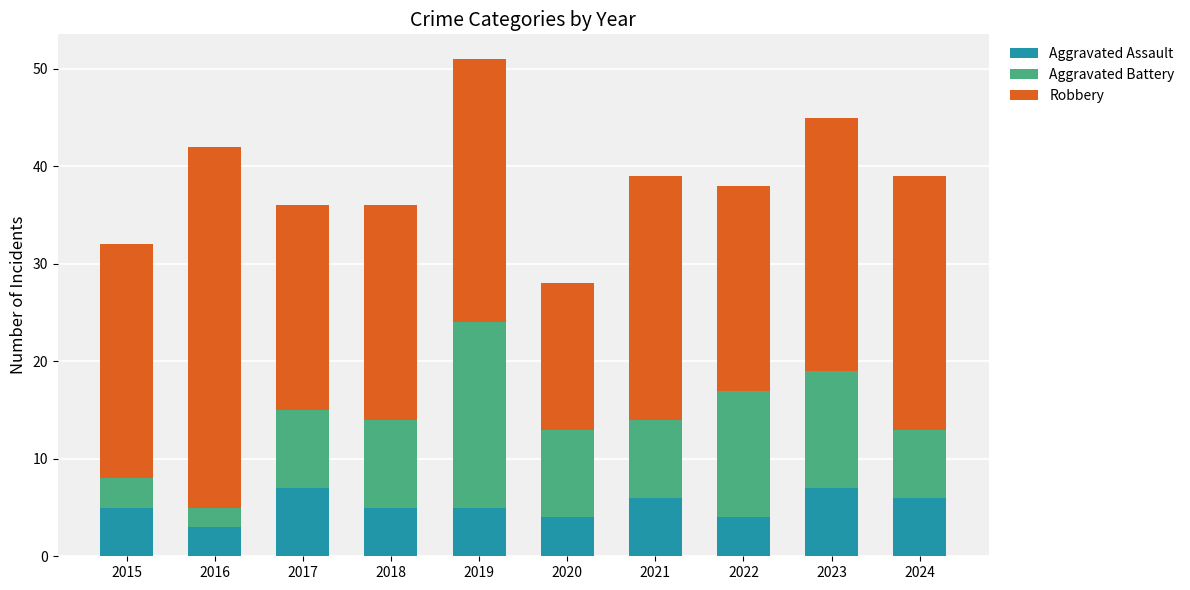

What is the value of the Aggravated Assault bar at the 6th from the left?

4